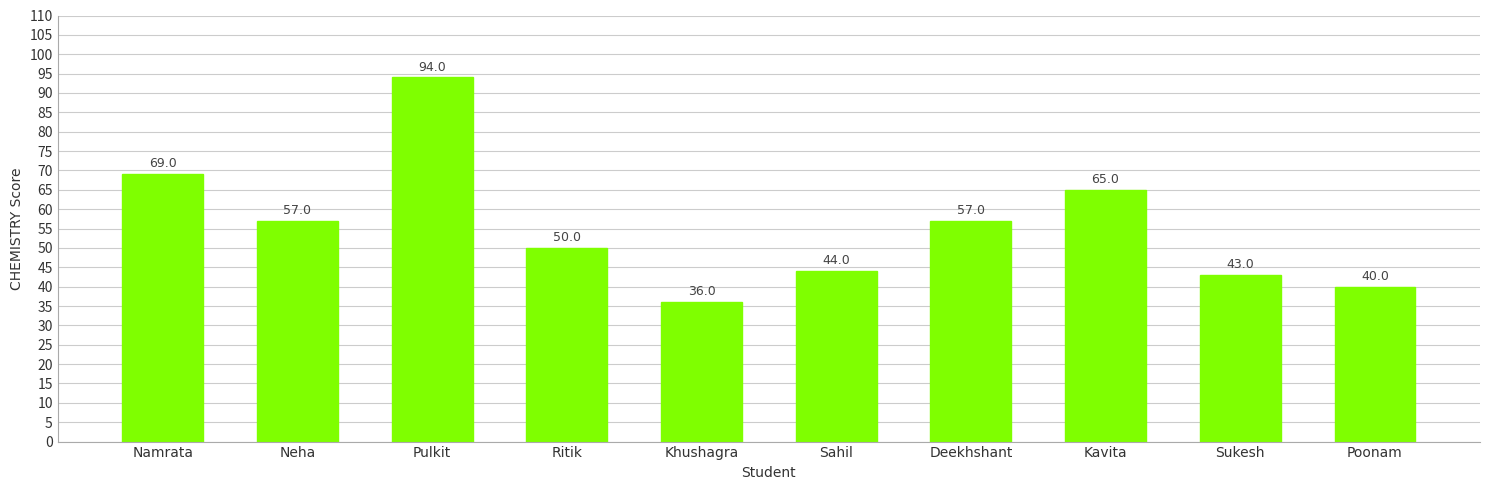

True or false: the data shows 9 at Khushagra.

False